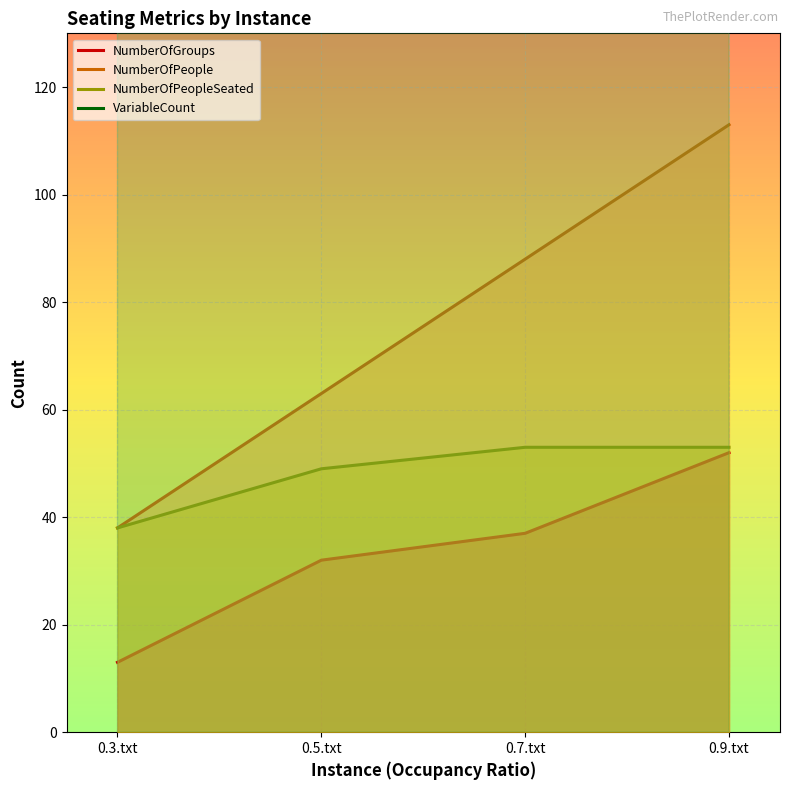

True or false: VariableCount and NumberOfGroups intersect in this chart.

False